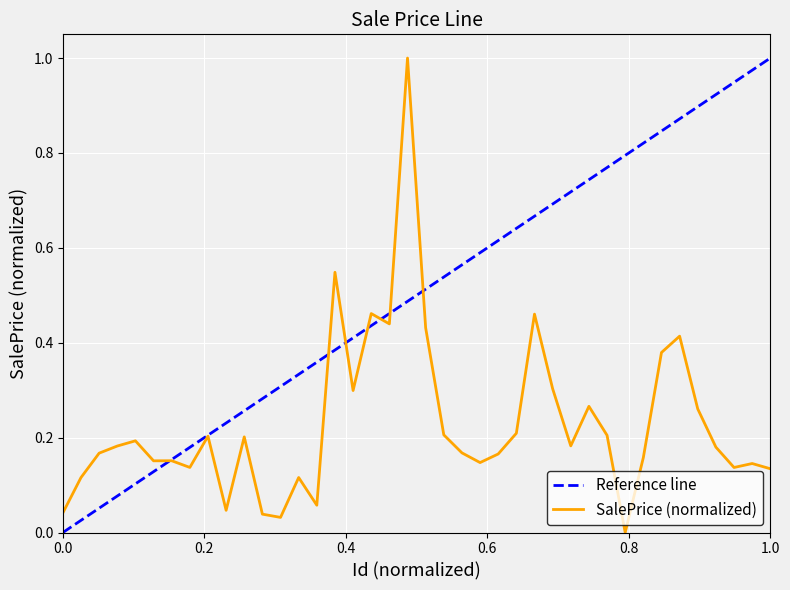

Is it true that the value at 1472 is 0.0?

True